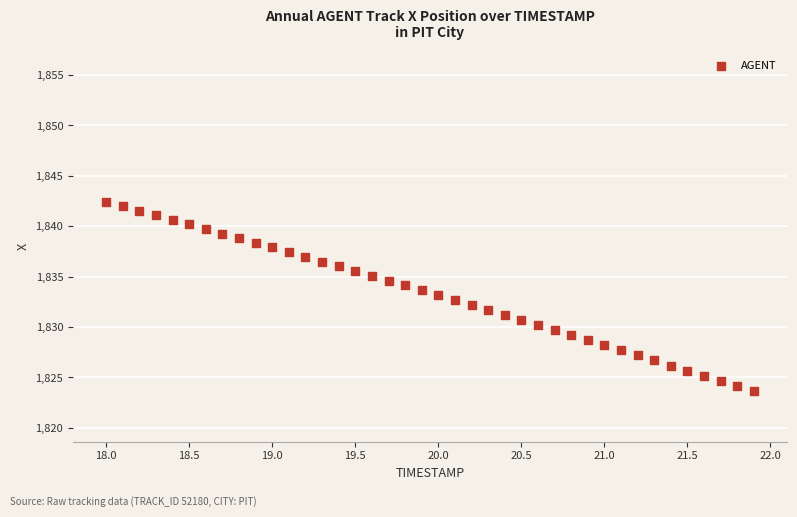

What is the range of Y values (max minus min)?

18.8